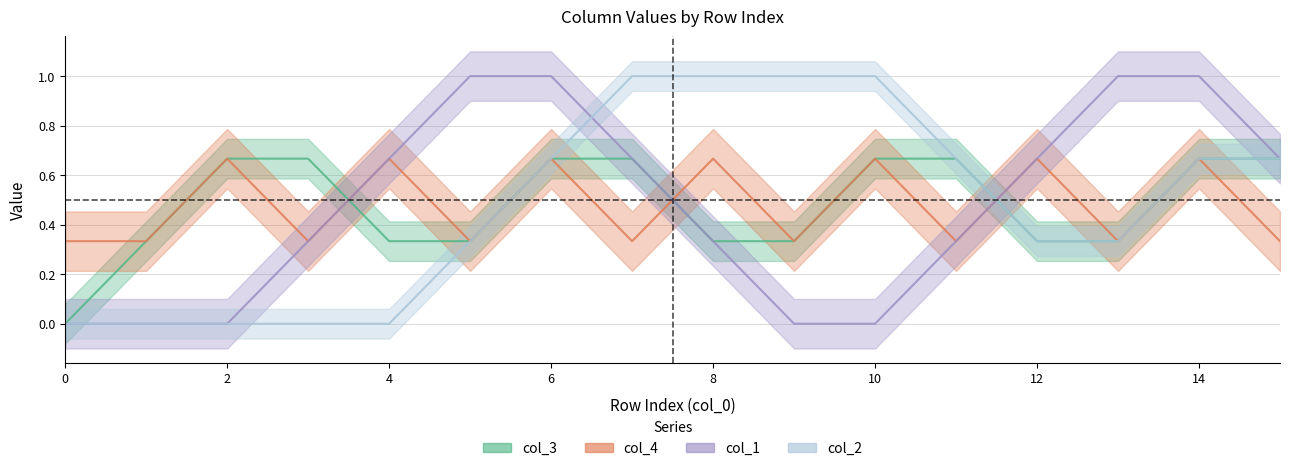

What is the difference between the maximum and minimum values in the col_2 series?

1